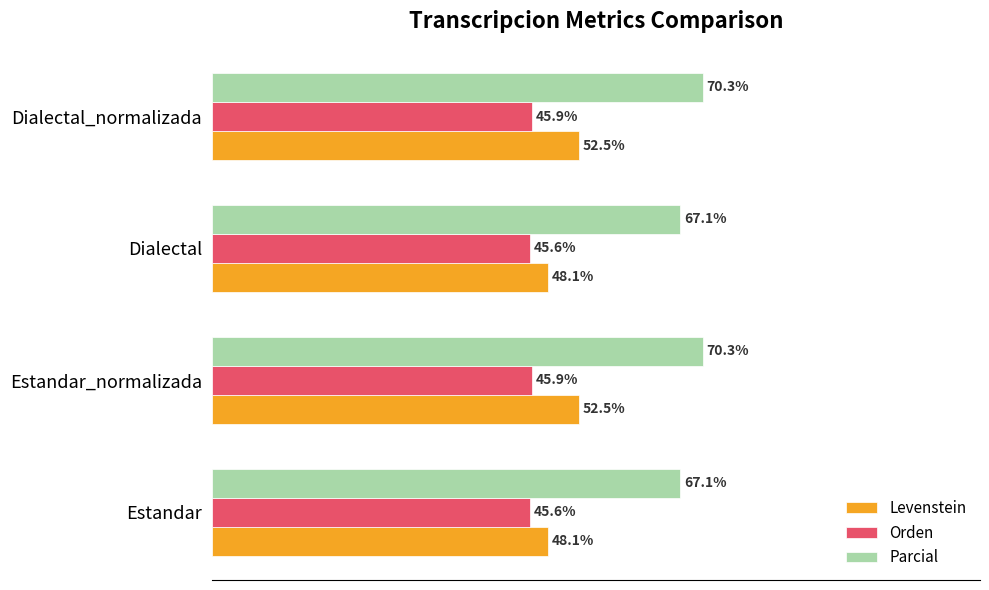

Which series has the largest total across all categories?

Parcial